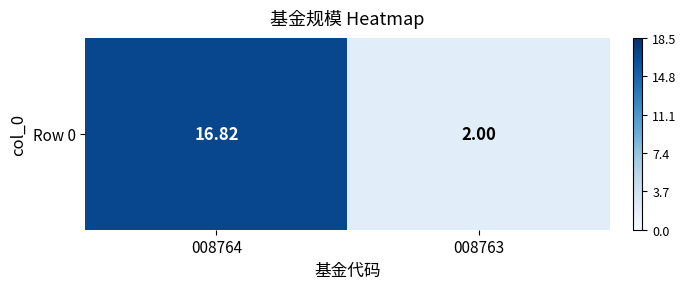

What is the change in value from 008764 to 008763?

-14.8